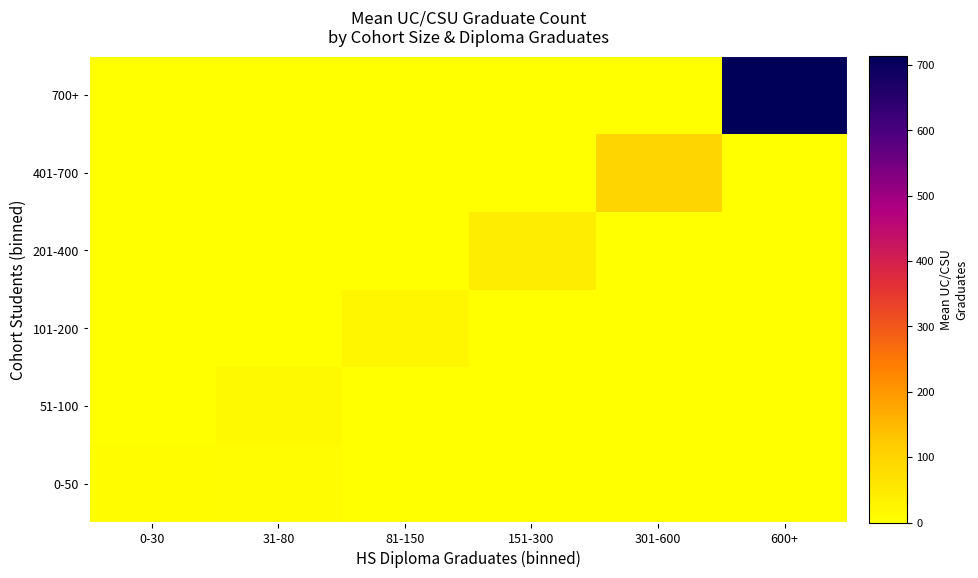

Which has a higher value, 0-30 or 151-300?

0-30